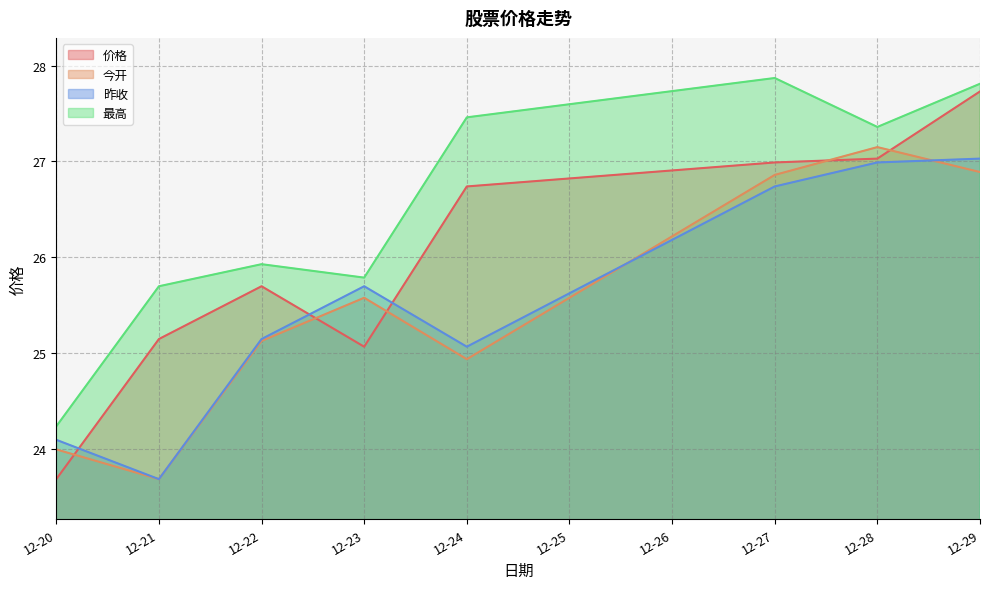

Reading right to left, list all the values displayed in this chart.

价格: 27.7	27.0	27.0	26.7	25.1	25.7	25.1	23.7
今开: 26.9	27.1	26.9	24.9	25.6	25.1	23.7	24.0
昨收: 27.0	27.0	26.7	25.1	25.7	25.1	23.7	24.1
最高: 27.8	27.4	27.9	27.5	25.8	25.9	25.7	24.2